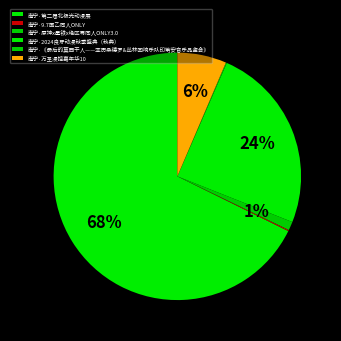

Combined, do 南宁·第二届北极光动漫展 and 南宁·9.7国乙同人ONLY account for over 50%?

Yes